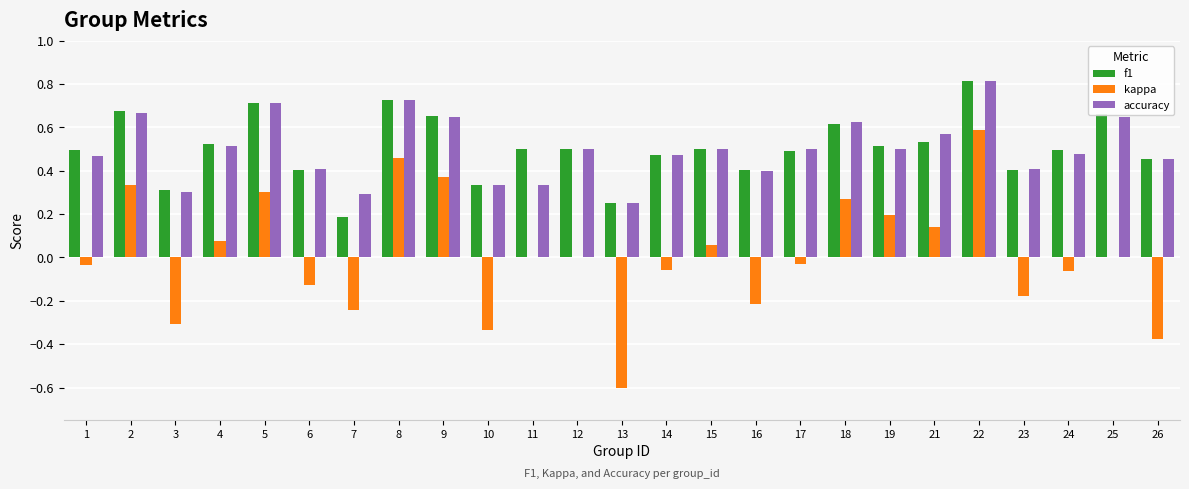

What are all the series names shown in the legend?

f1, kappa, accuracy